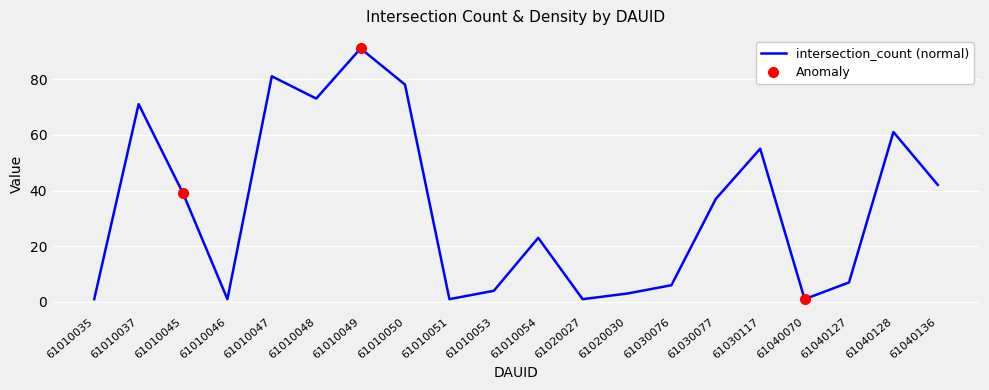

What is the difference between the maximum and minimum values?

90